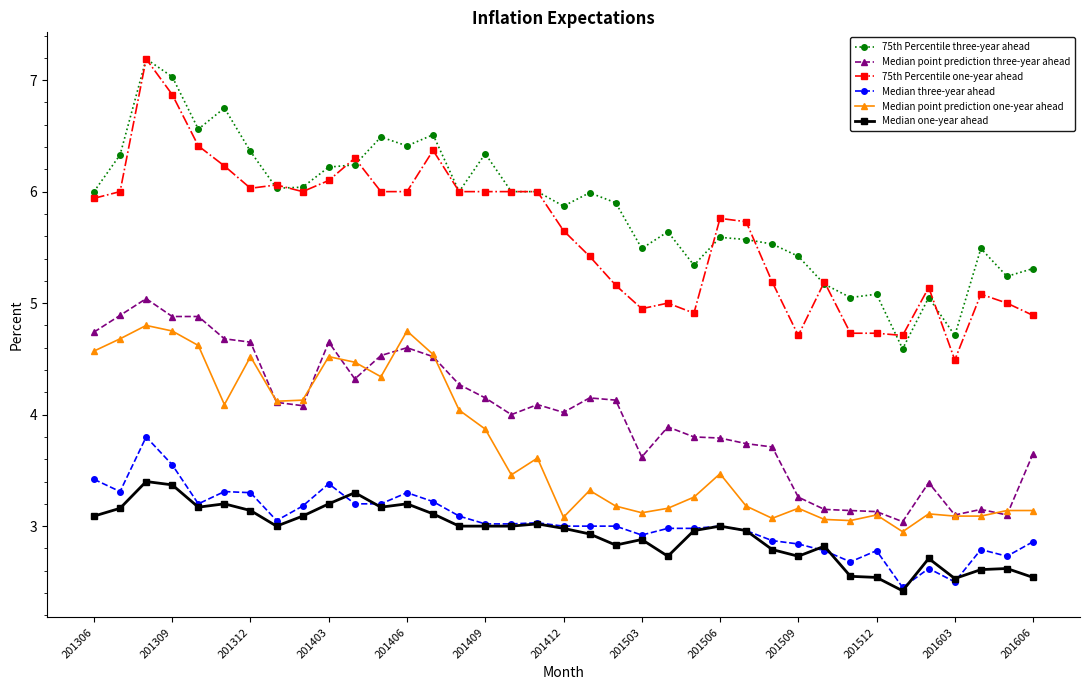

How many distinct data groups are displayed?

6